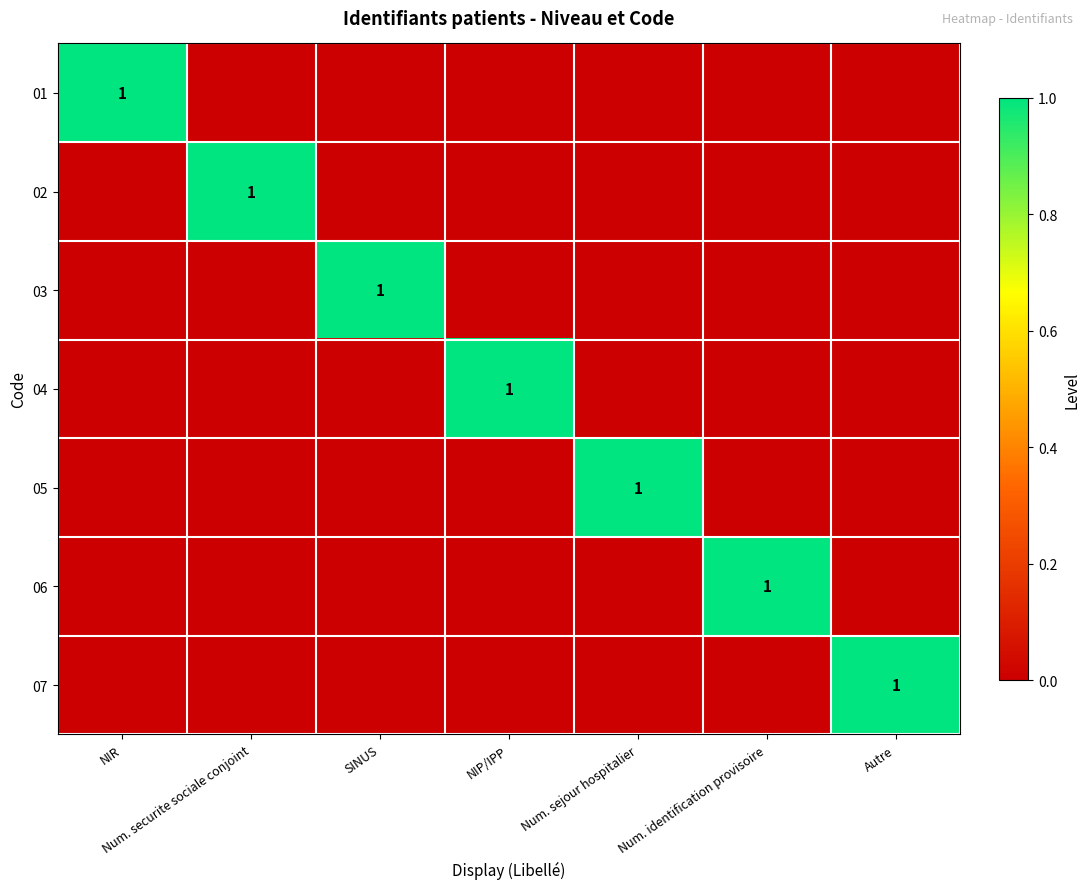

Between NIR and Autre, which is larger?

NIR